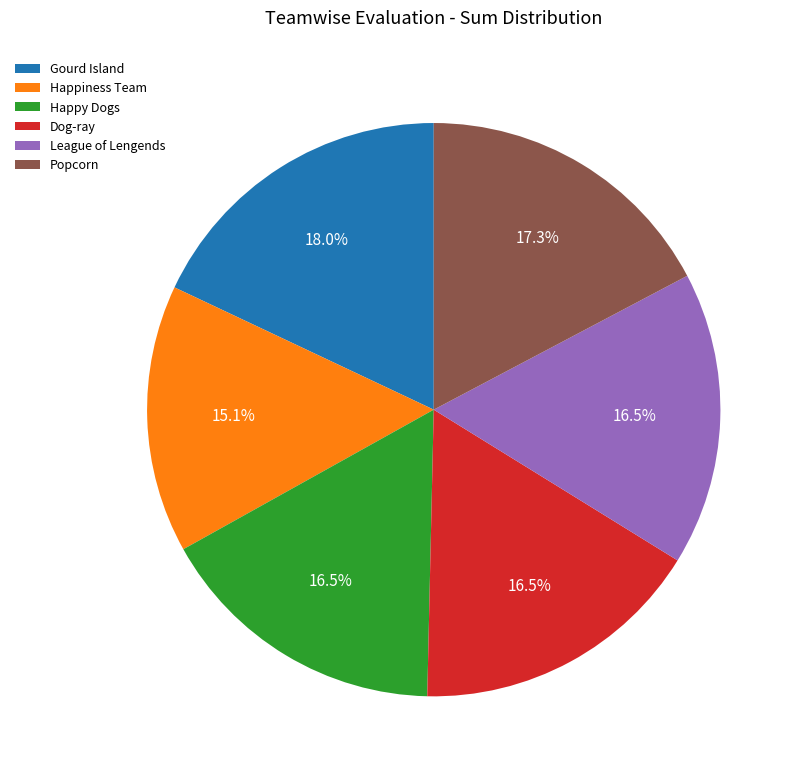

Is the sum of Happy Dogs and League of Lengends greater than half?

No